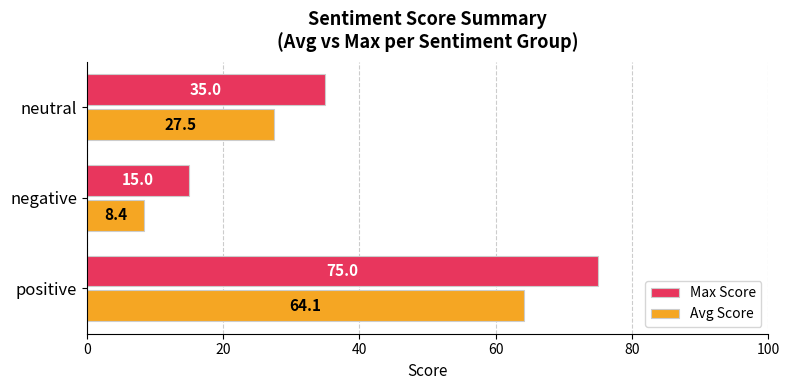

Which series has the largest total across all categories?

Max Score